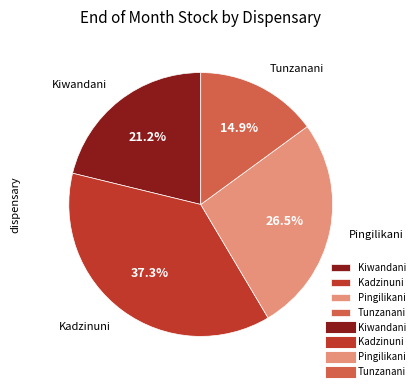

True or false: Kiwandani accounts for 14% of the total.

False